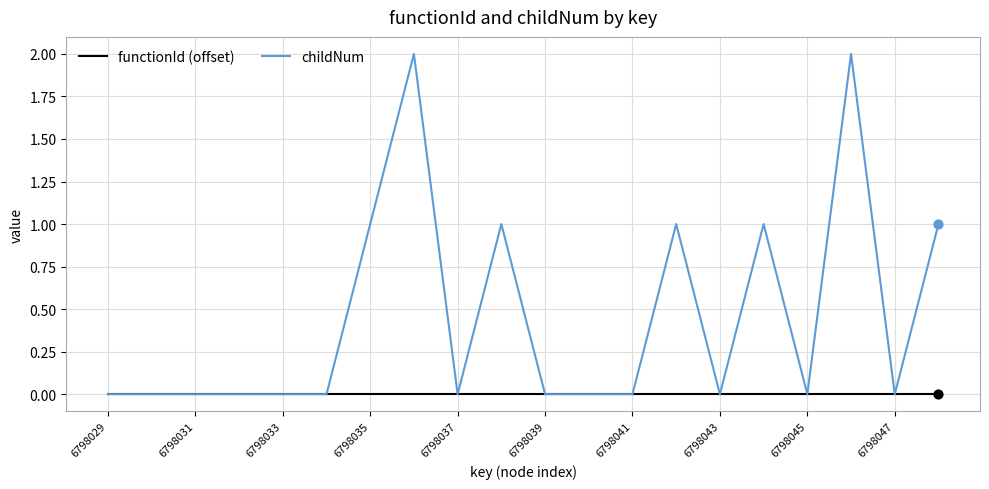

Which series has the largest total across all categories?

childNum